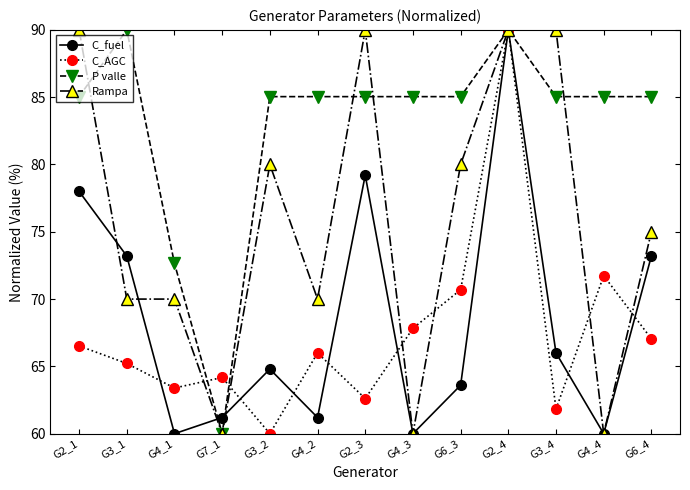

What is the minimum value for C_fuel?

60.0